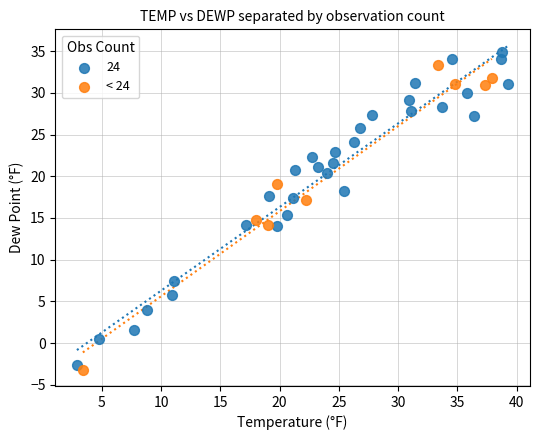

Which series has the widest spread of Y values?

24